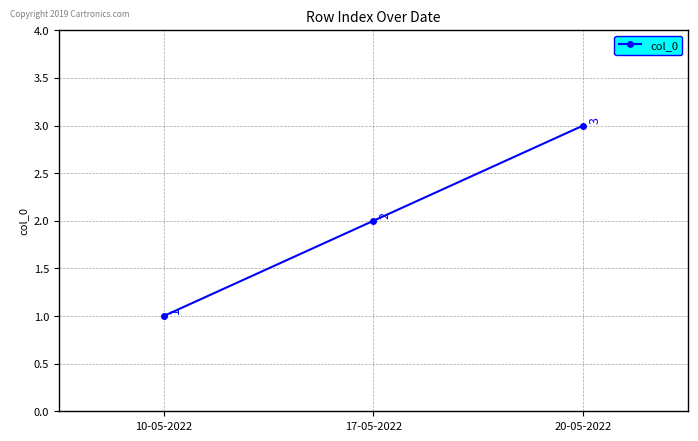

Between 20-05-2022 and 10-05-2022, which is larger?

20-05-2022